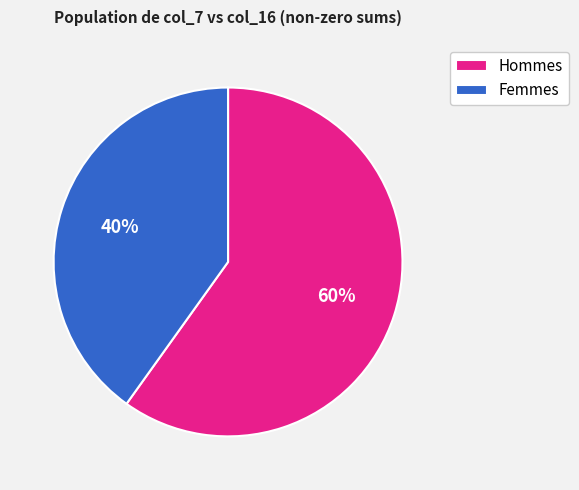

Which slice is the largest?

Hommes